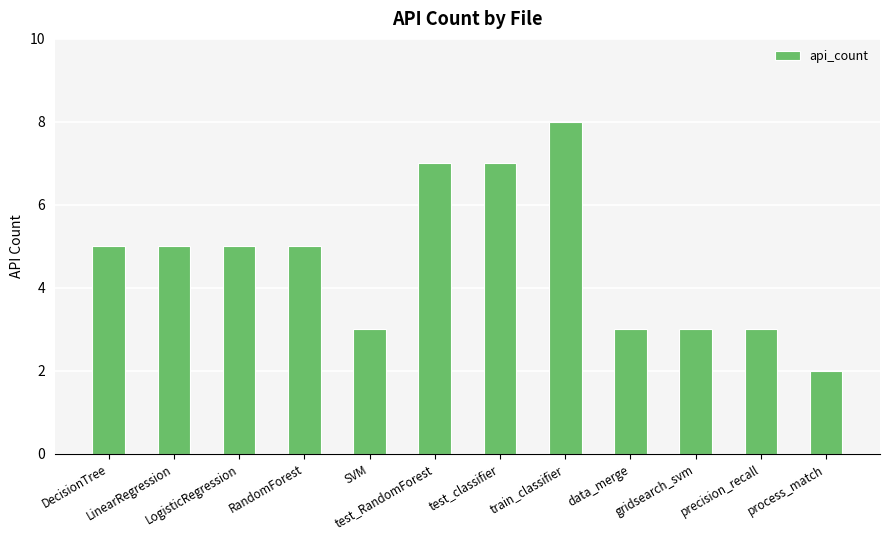

What is the maximum value shown in the chart?

8